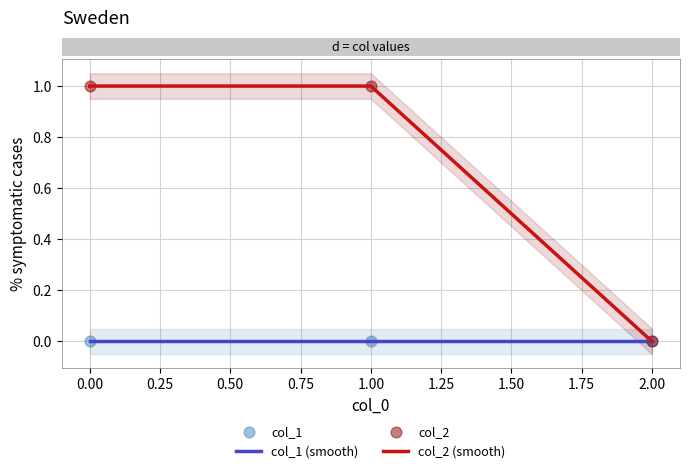

Which series has the largest total across all categories?

col_2 (smooth)